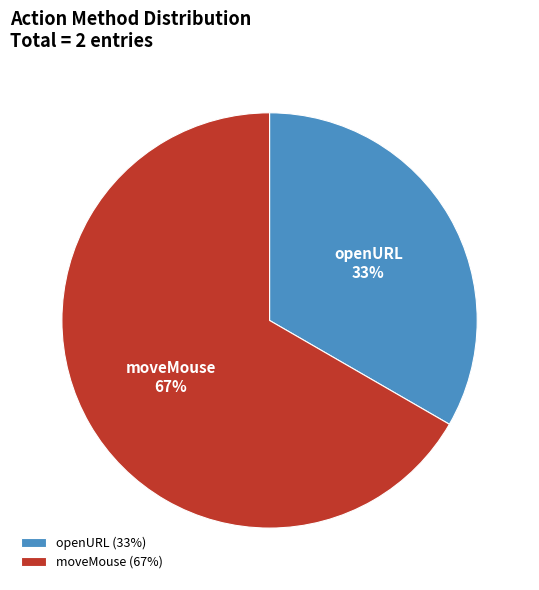

What is the ratio of the value at moveMouse to the value at openURL?

2.0